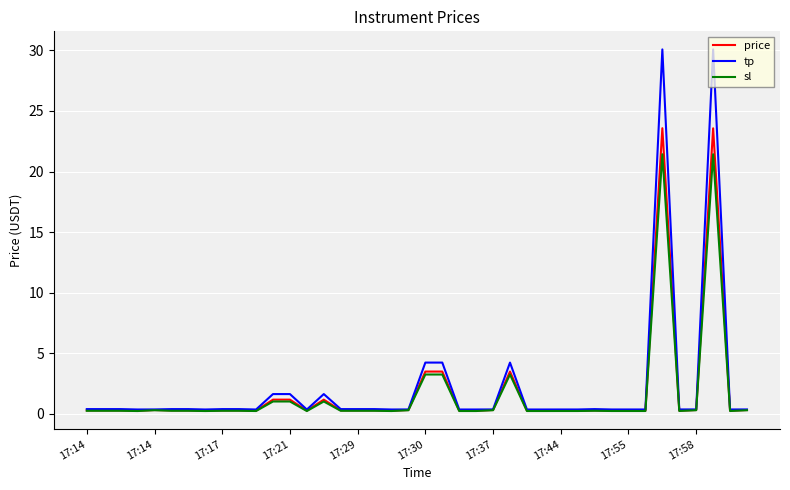

Is this an area chart (filled region under the line)?

No